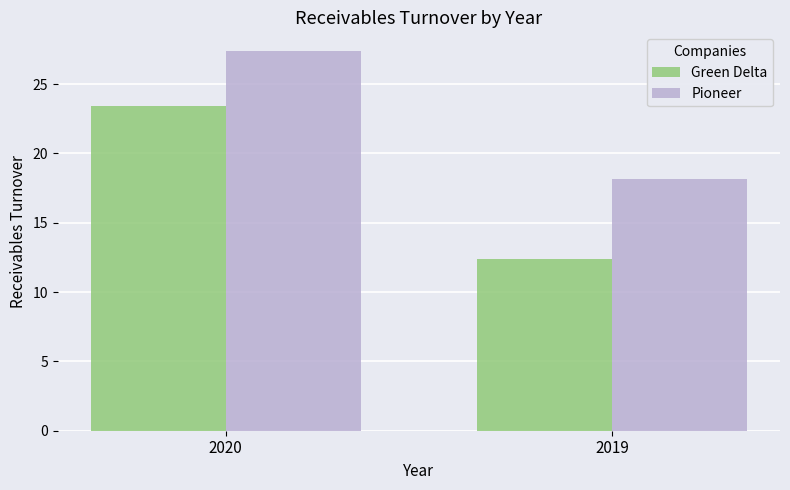

Which series changed the most between 2020 and 2019?

Green Delta